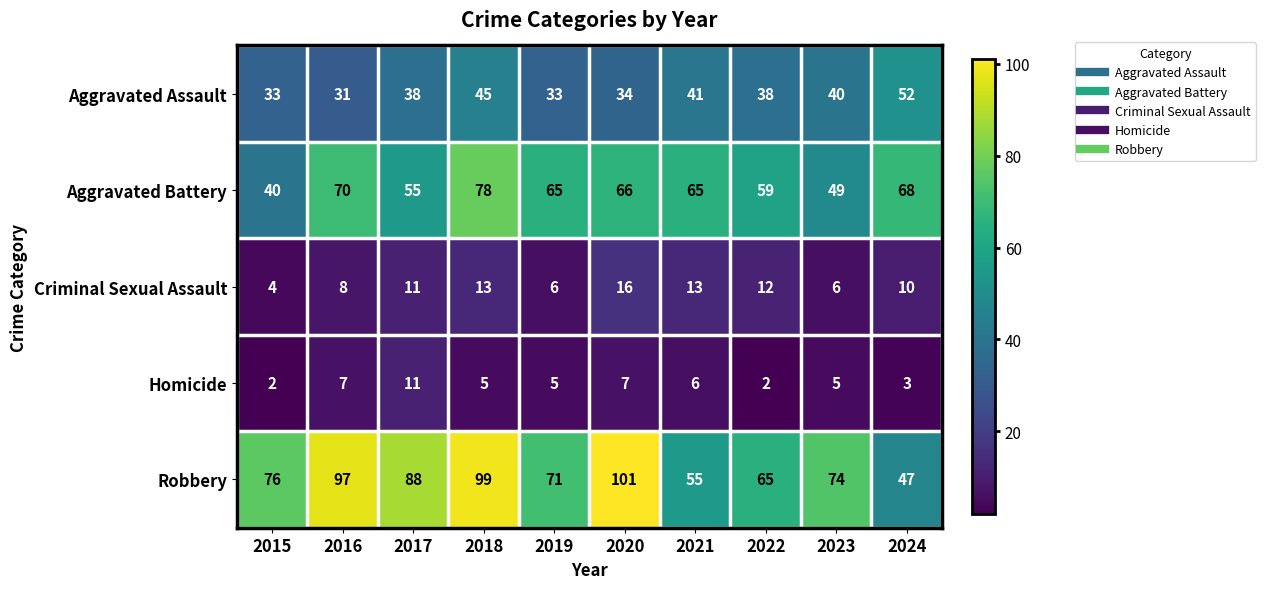

What is the approximate value of Aggravated Battery at 2018?

78